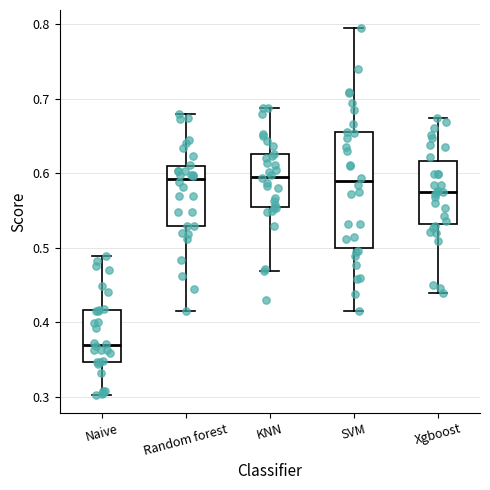

Which box is the tallest, from its lower edge to its upper edge?

SVM